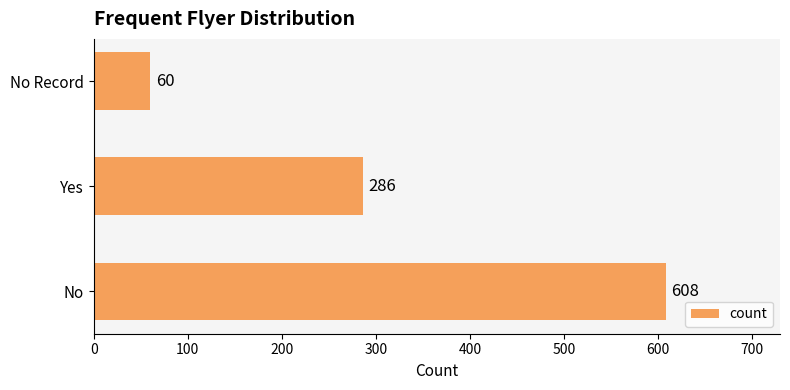

What is the average value?

318